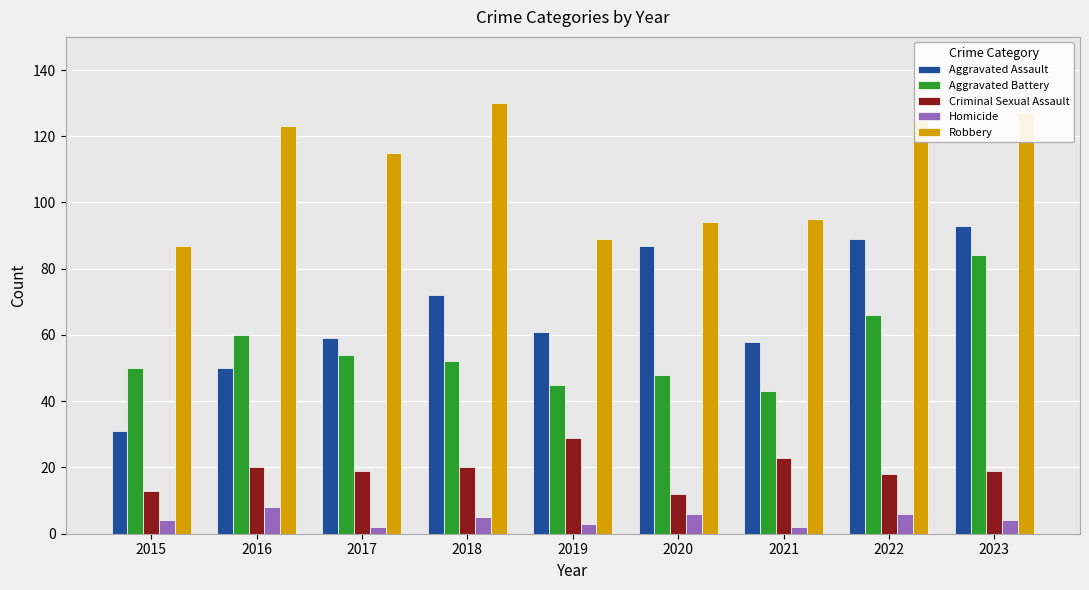

What is the value of the Criminal Sexual Assault bar at the 2nd from the left?

20